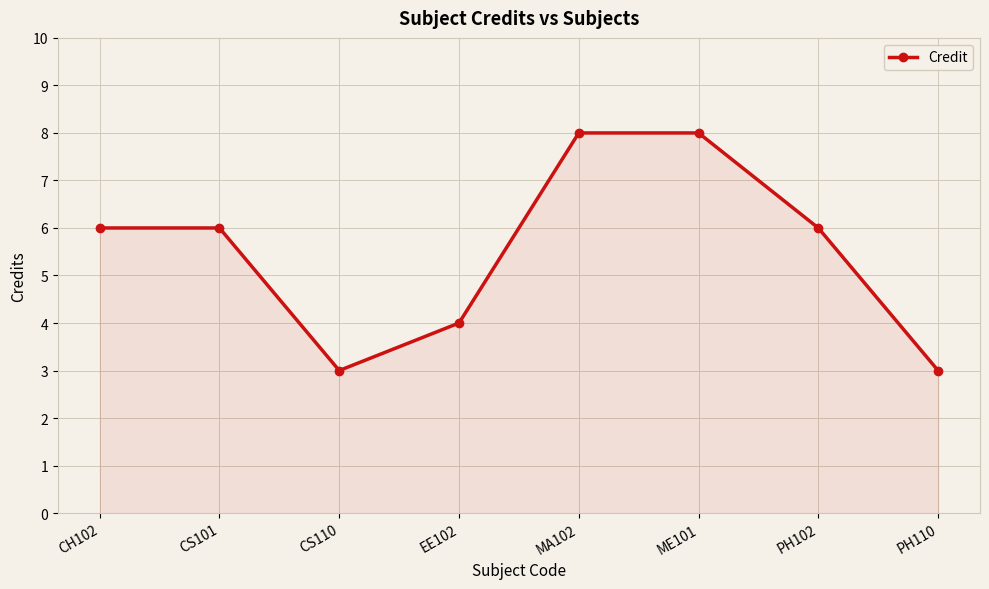

Approximately how many times larger is the value at MA102 compared to PH110?

2.7